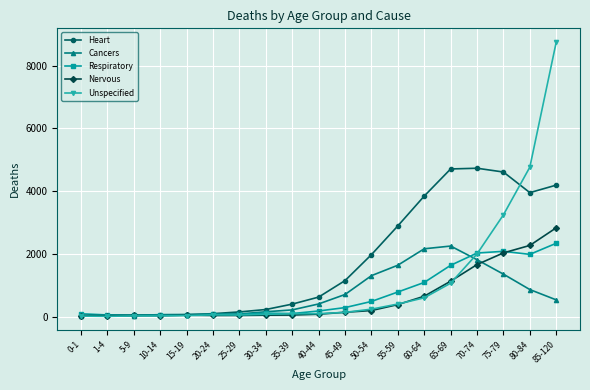

In Nervous, how many points are lower than both neighbors (excluding endpoints)?

3